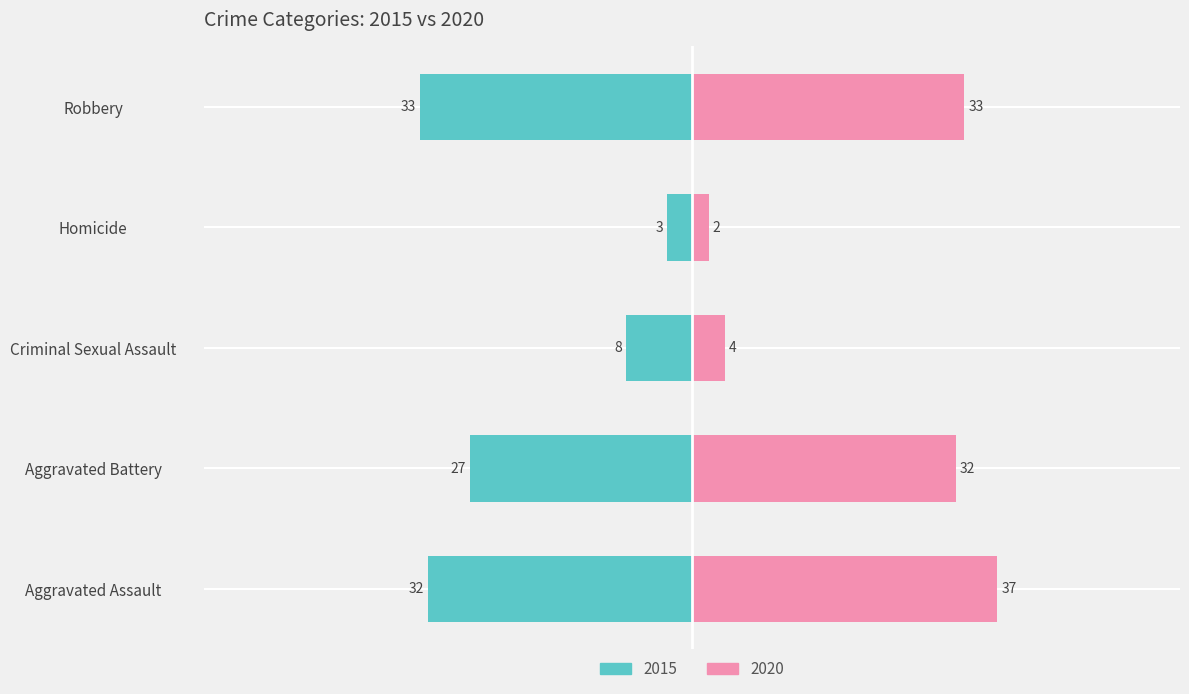

What is the label of the 3rd bar from the left?

Criminal Sexual Assault